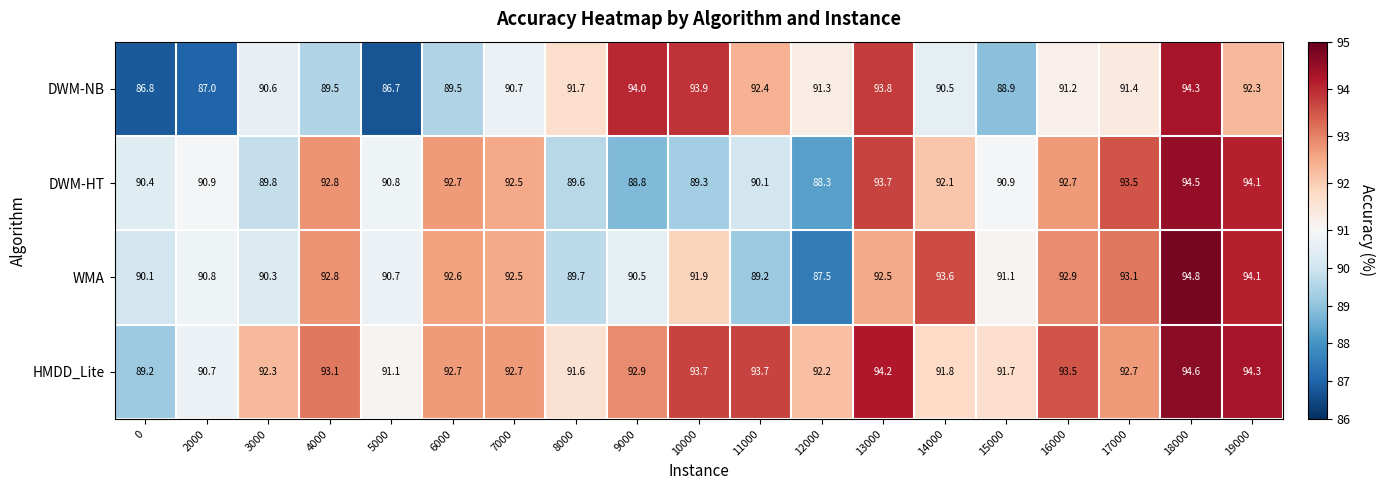

What is the difference between the WMA values at 12000 and 10000?

4.4